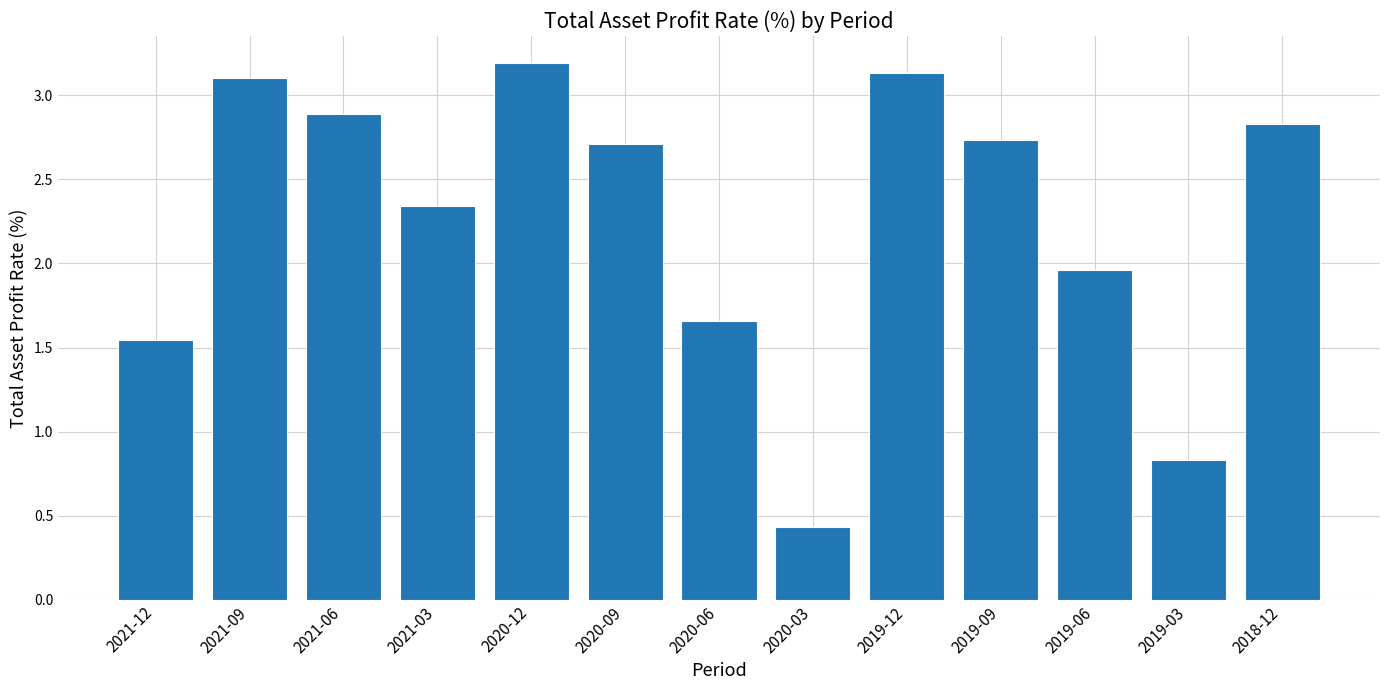

What is the difference between the values at 2020-09 and 2018-12?

0.1